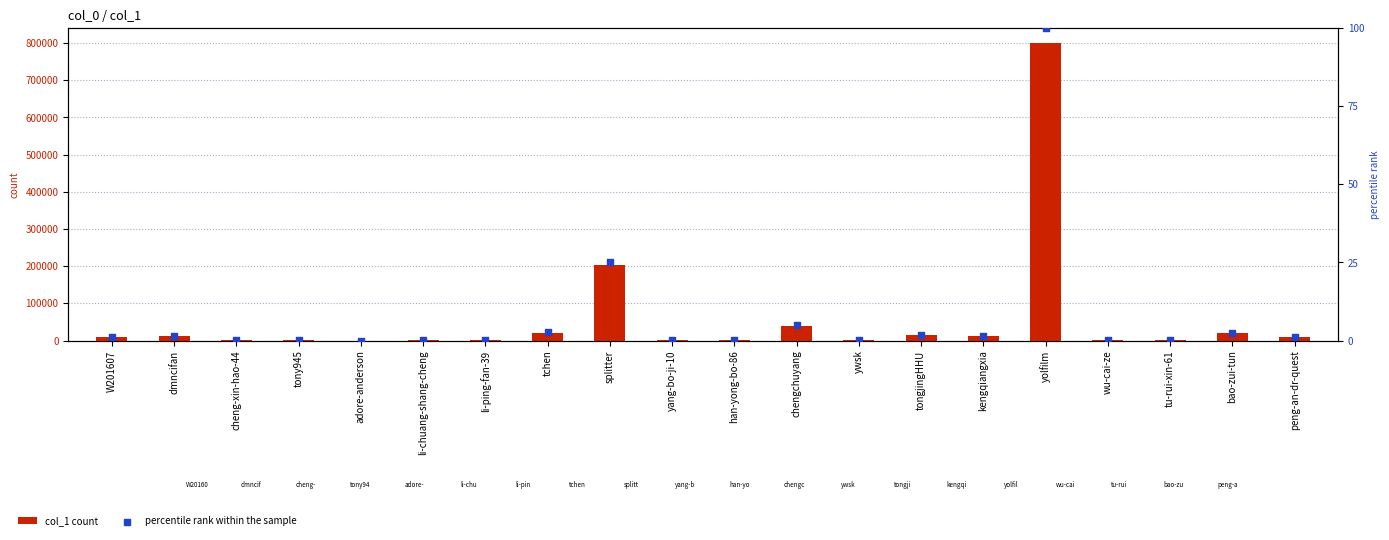

At which category is the sum across all series the highest?

yolfilm